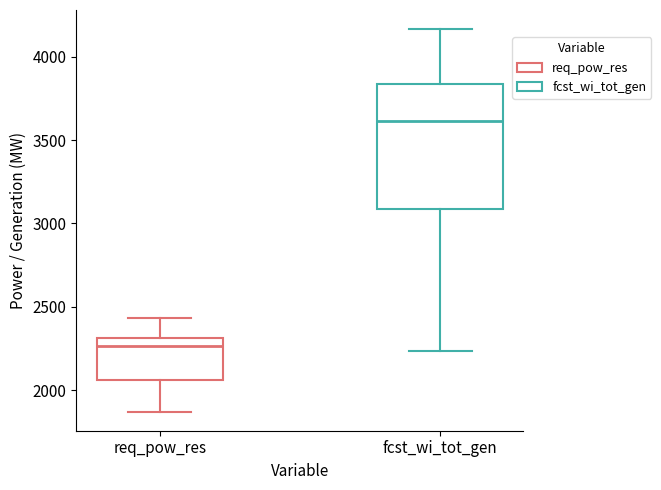

Where does the upper whisker of the box for fcst_wi_tot_gen end on the y-axis? The values are not printed on the chart, so give them approximately, as read against the axis.

4150